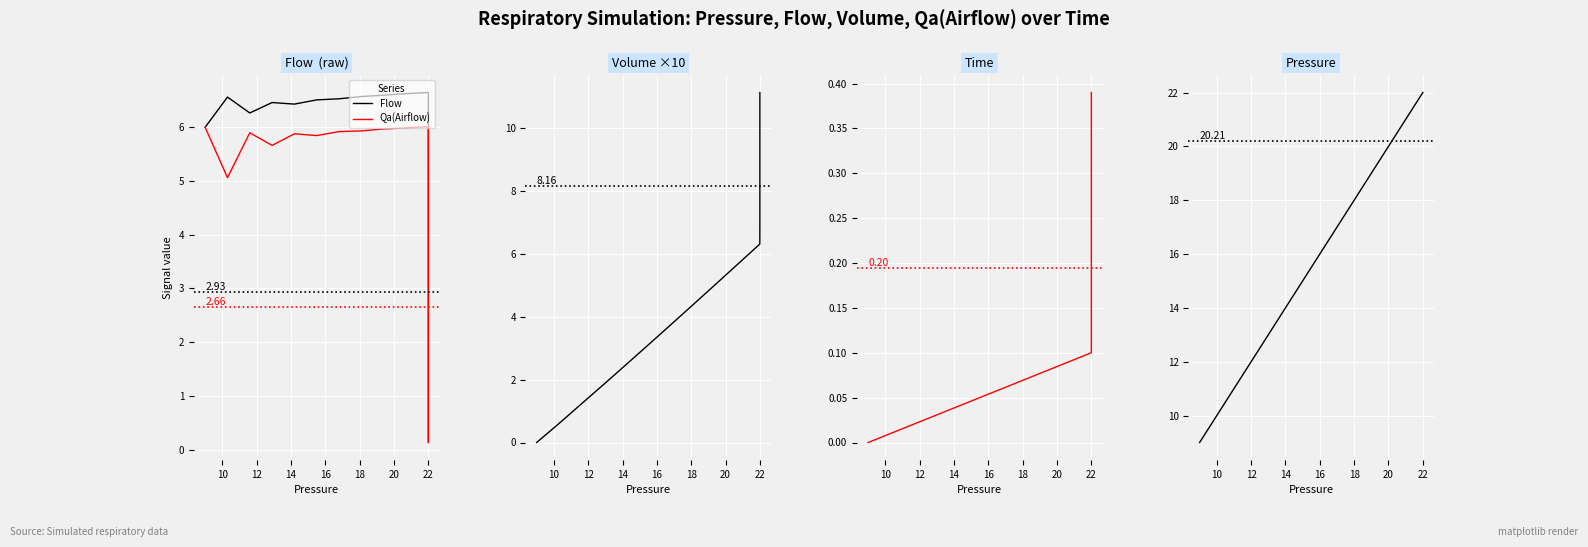

What is the value of the Pressure point at the 28th from the left?

22.0